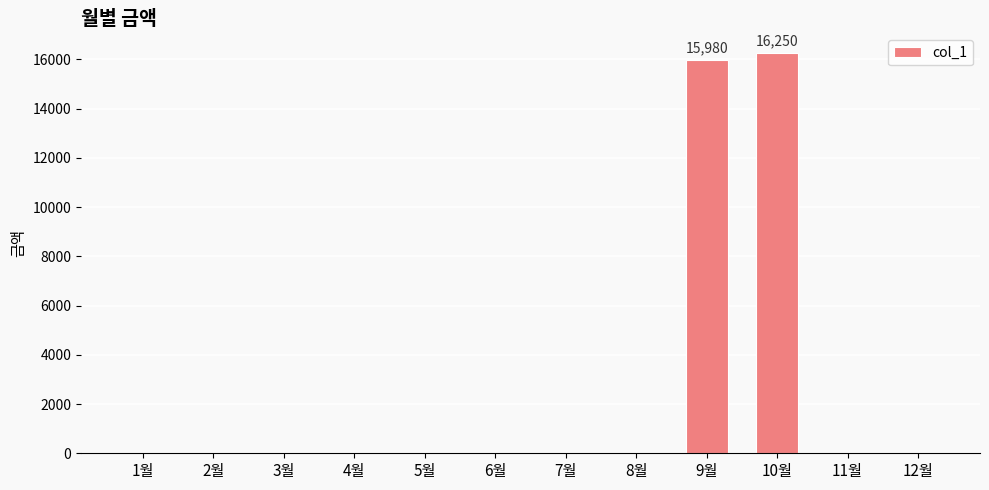

How many data points are above 0?

2